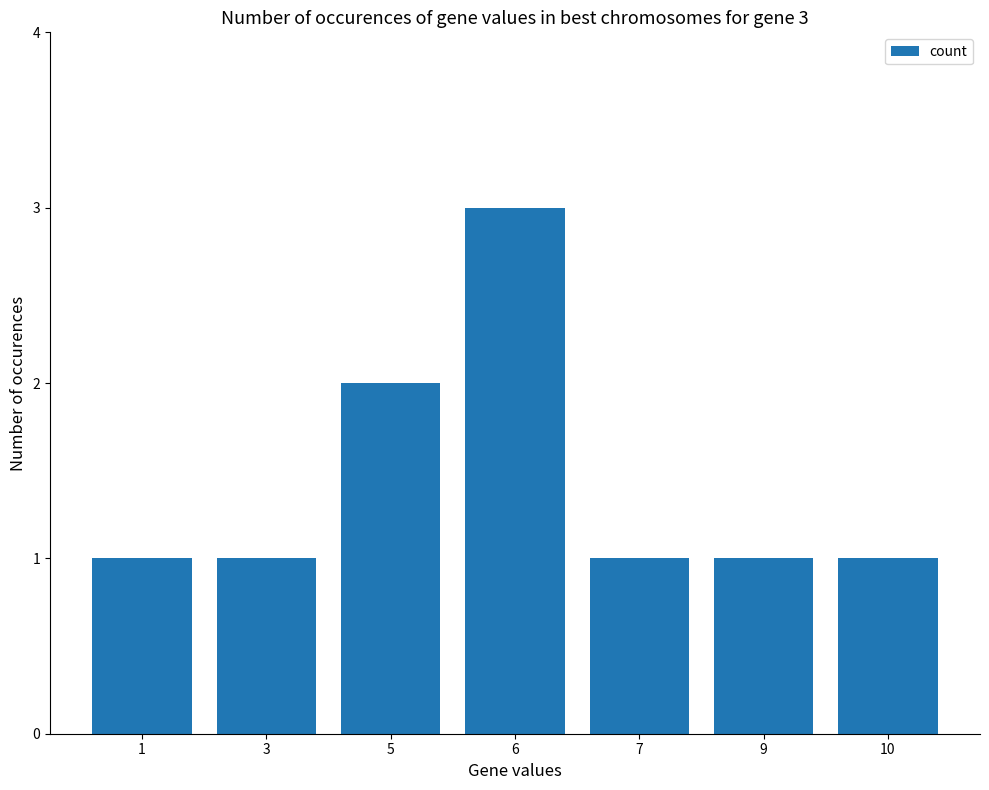

What is the value of the 4th bar from the left?

3